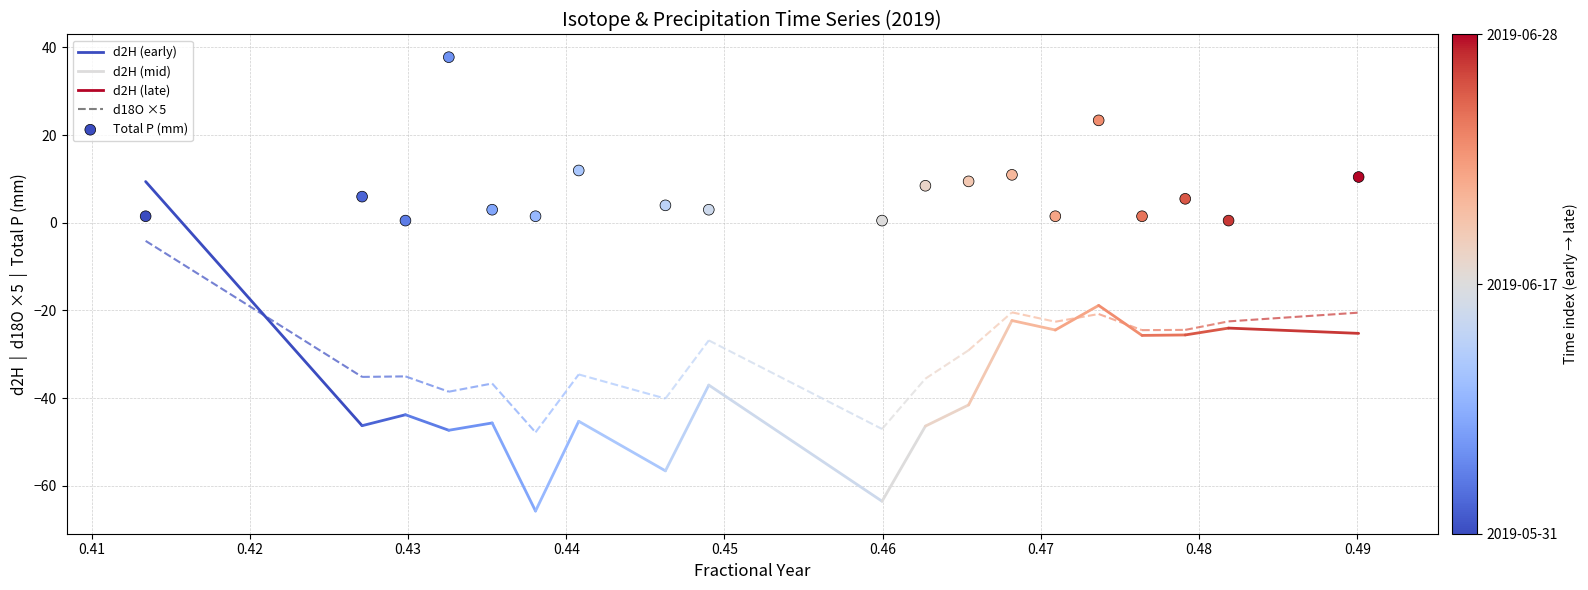

What Y value in the scatter plot is closest to 19?

23.4